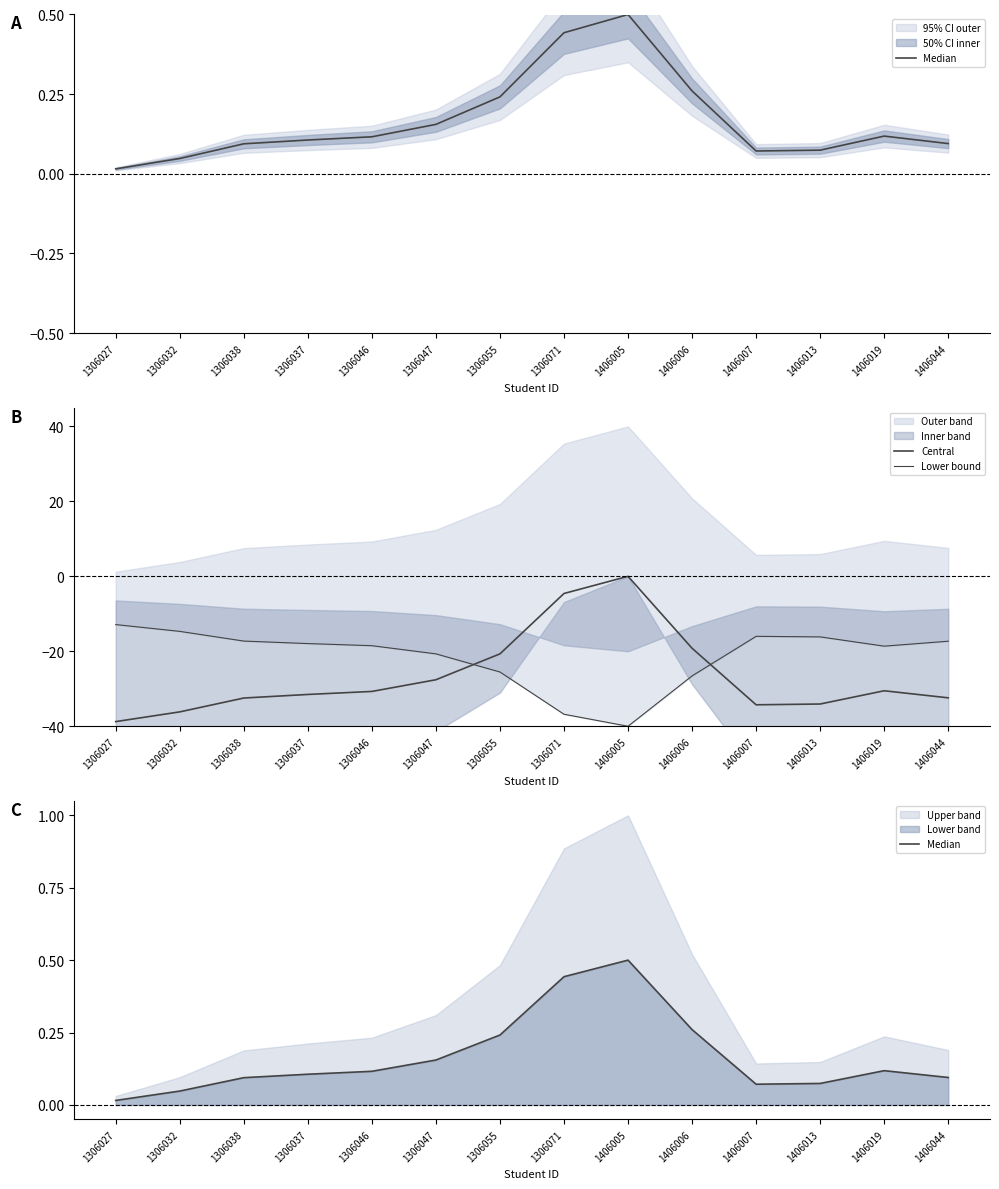

What is the value of the Lower bound point at the 6th from the left?

-20.7